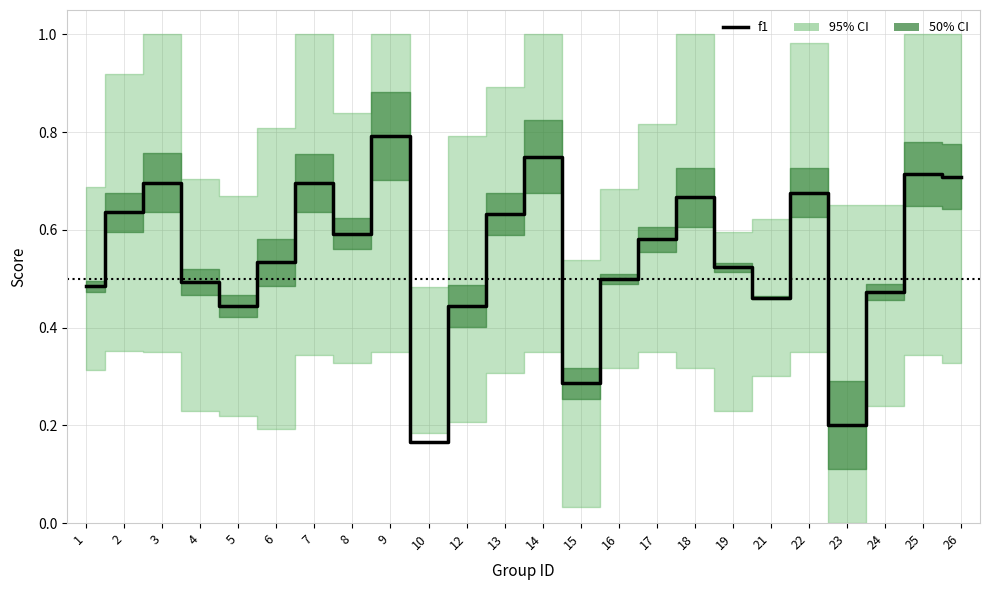

Reading left to right, what are all the values shown in this chart?

1=0.5	2=0.6	3=0.7	4=0.5	5=0.4	6=0.5	7=0.7	8=0.6	9=0.8	10=0.2	12=0.4	13=0.6	14=0.8	15=0.3	16=0.5	17=0.6	18=0.7	19=0.5	21=0.5	22=0.7	23=0.2	24=0.5	25=0.7	26=0.7